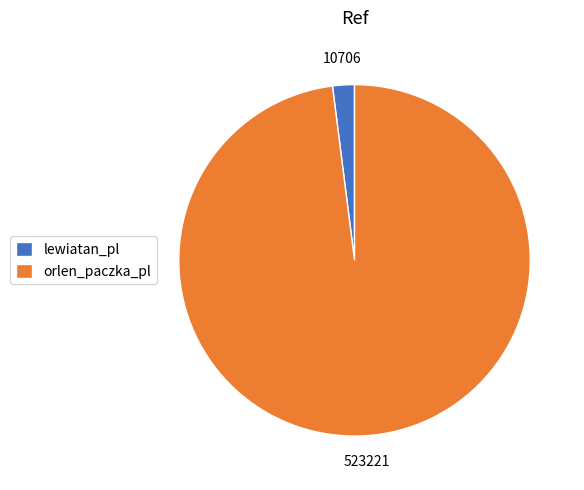

Is it true that orlen_paczka_pl is 85% of the pie?

False